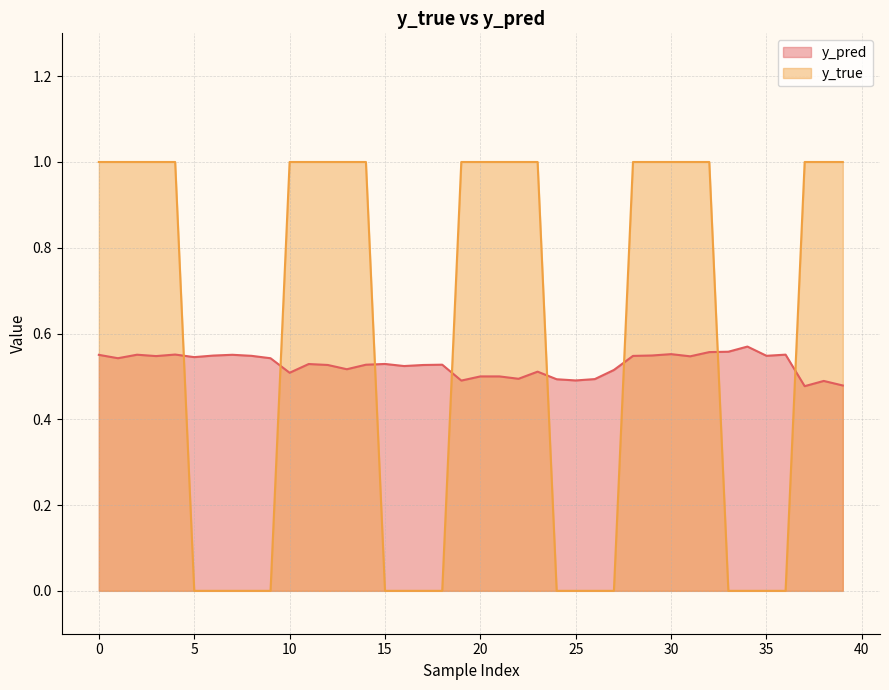

What is the difference between the maximum and minimum values in the y_true series?

1.0